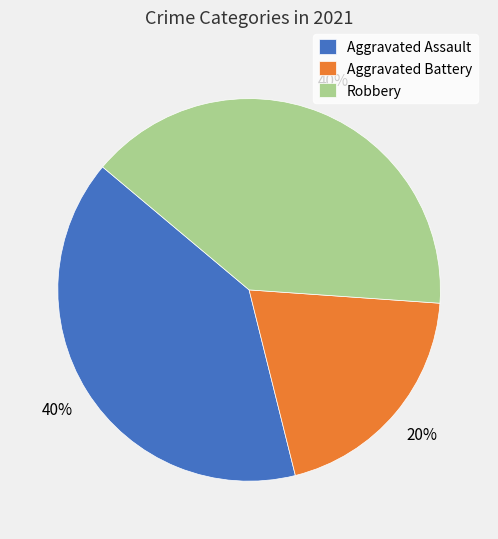

To the nearest percent, what percentage of the pie is Aggravated Battery?

20%